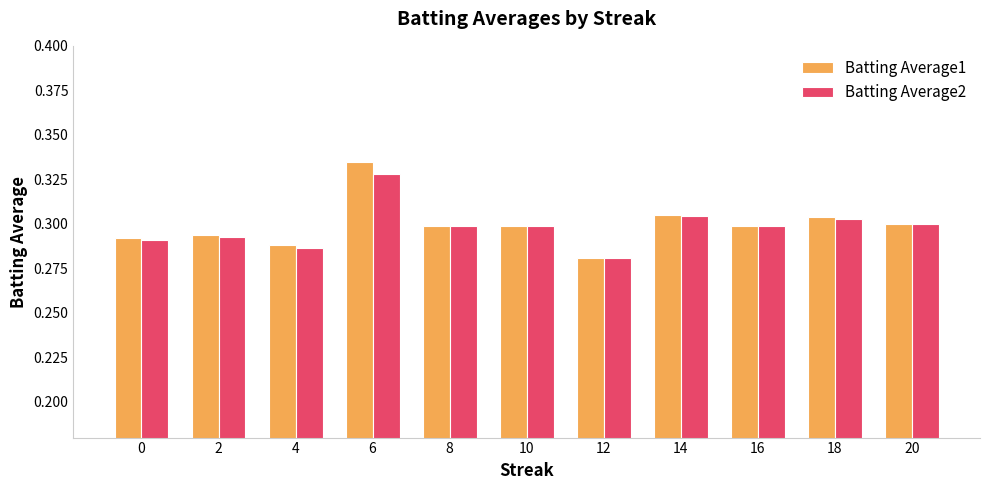

Is the value of Batting Average1 at 8 greater than the value of Batting Average2 at 18?

No